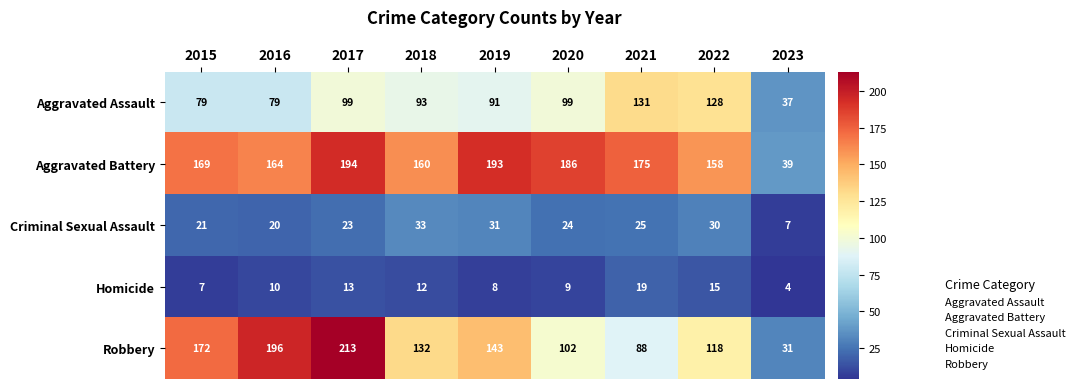

The value of Robbery at 2021 is 88. True or false?

True